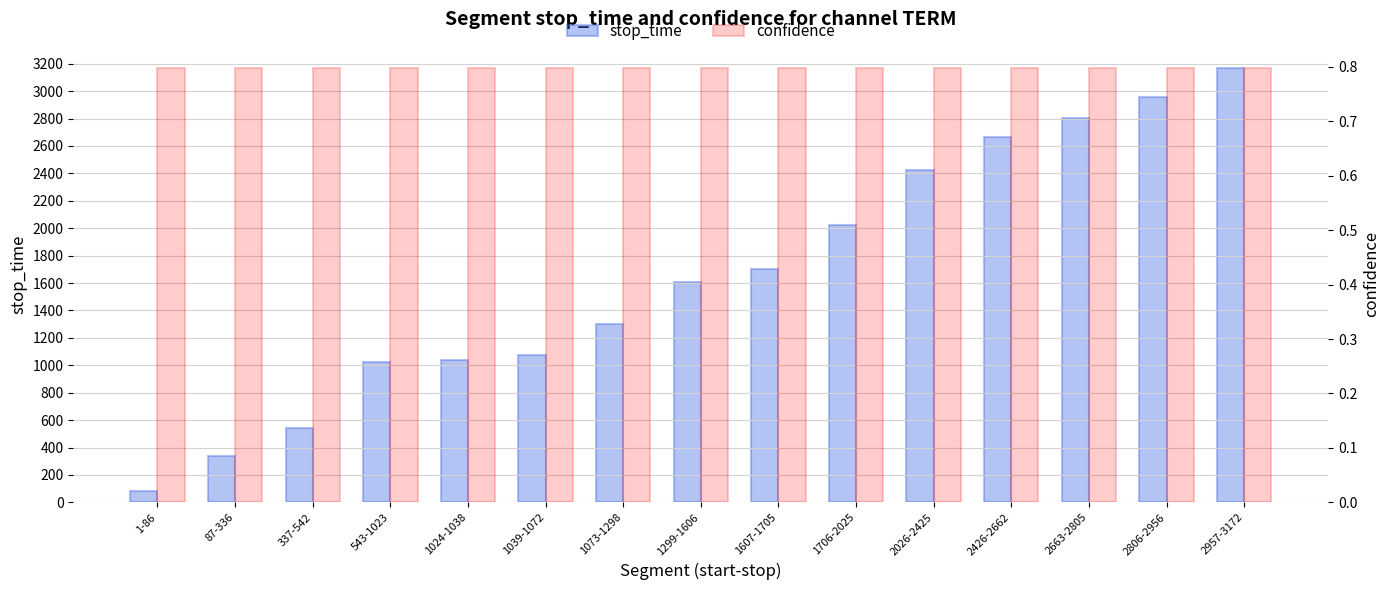

List the labels in order of stop_time value, largest first.

2957-3172, 2806-2956, 2663-2805, 2426-2662, 2026-2425, 1706-2025, 1607-1705, 1299-1606, 1073-1298, 1039-1072, 1024-1038, 543-1023, 337-542, 87-336, 1-86